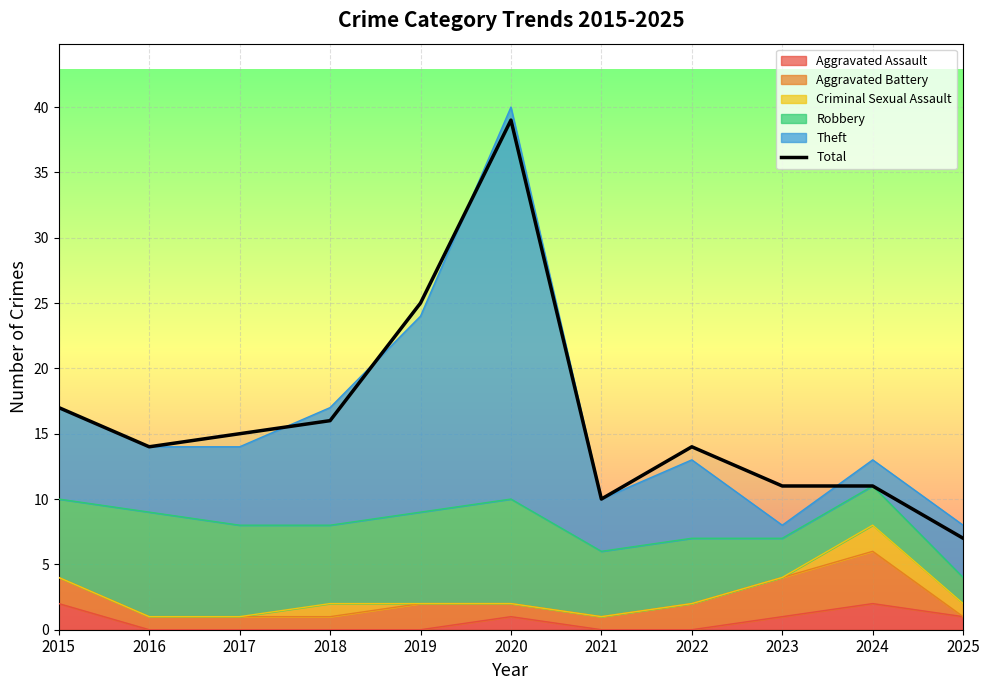

Reading right to left, transcribe all the data shown in this chart.

7	11	11	14	10	39	25	16	15	14	17